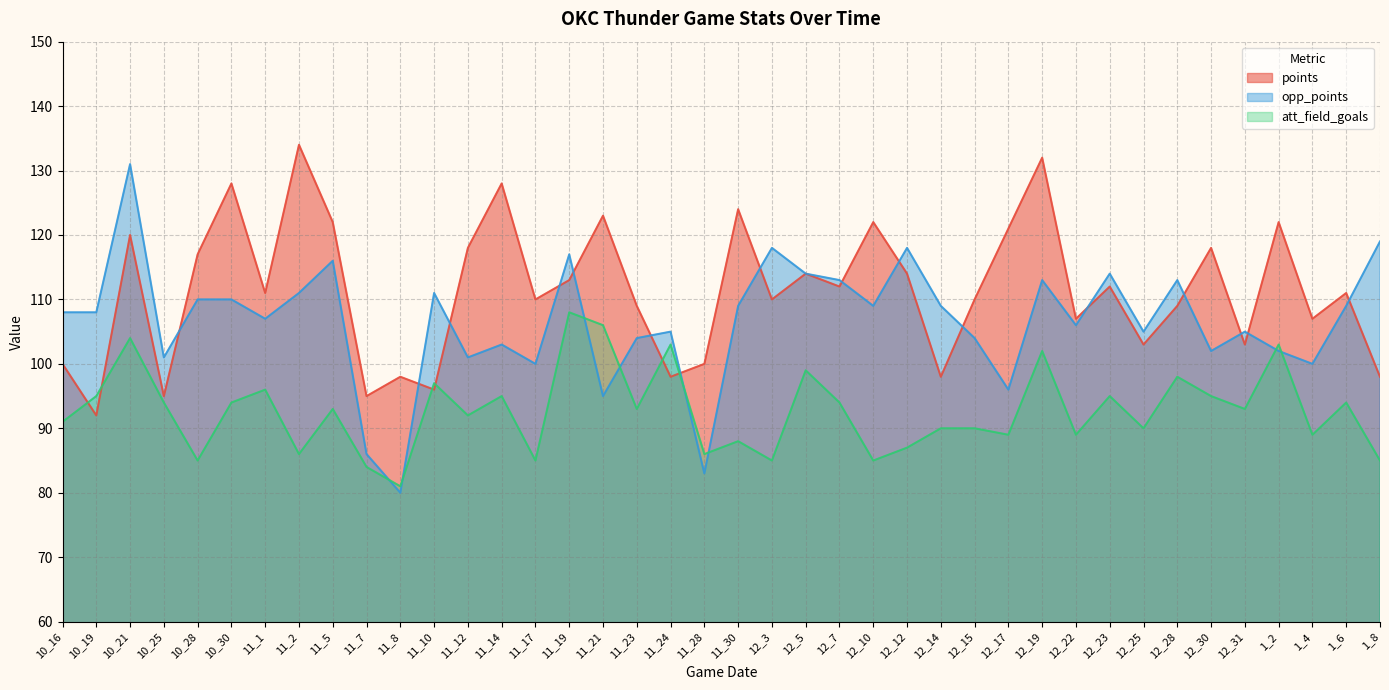

At which category is the sum across all series the highest?

10_21